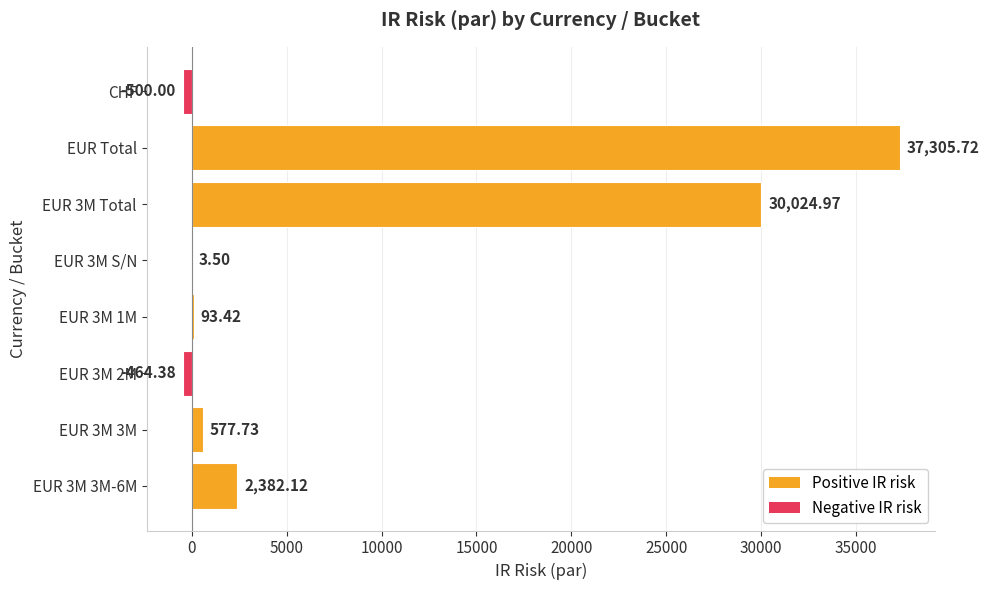

Which category has the highest value across all series?

EUR Total